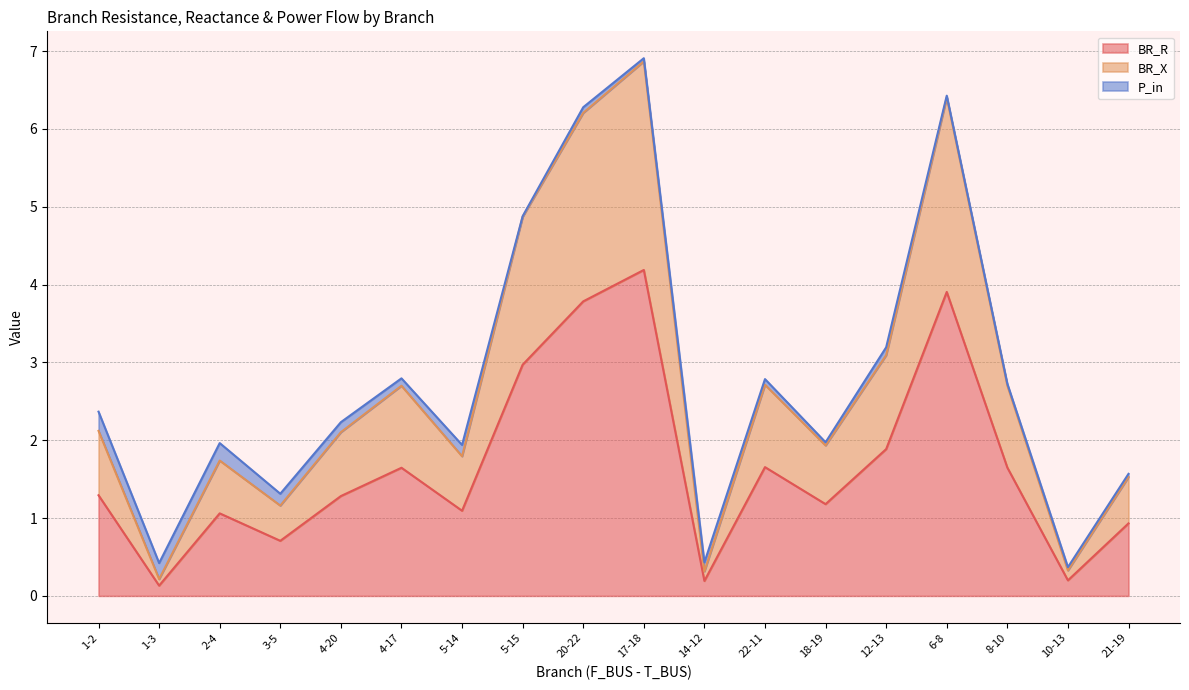

Between 22-11 and 8-10, which series saw the biggest shift?

BR_X